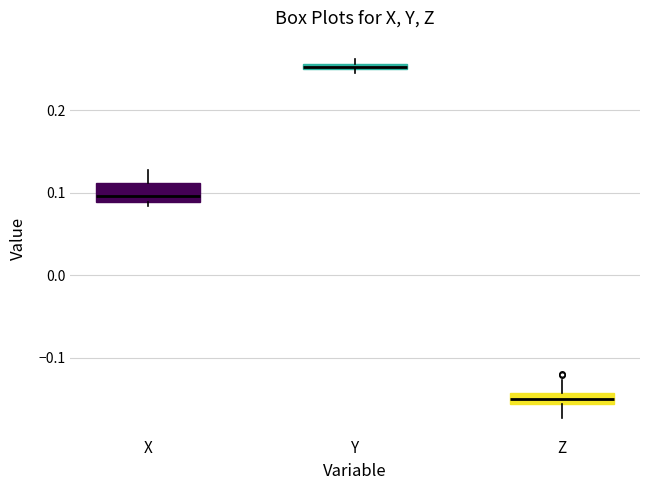

Where is the upper edge of the box for Y on the y-axis? The values are not printed on the chart, so give them approximately, as read against the axis.

0.26